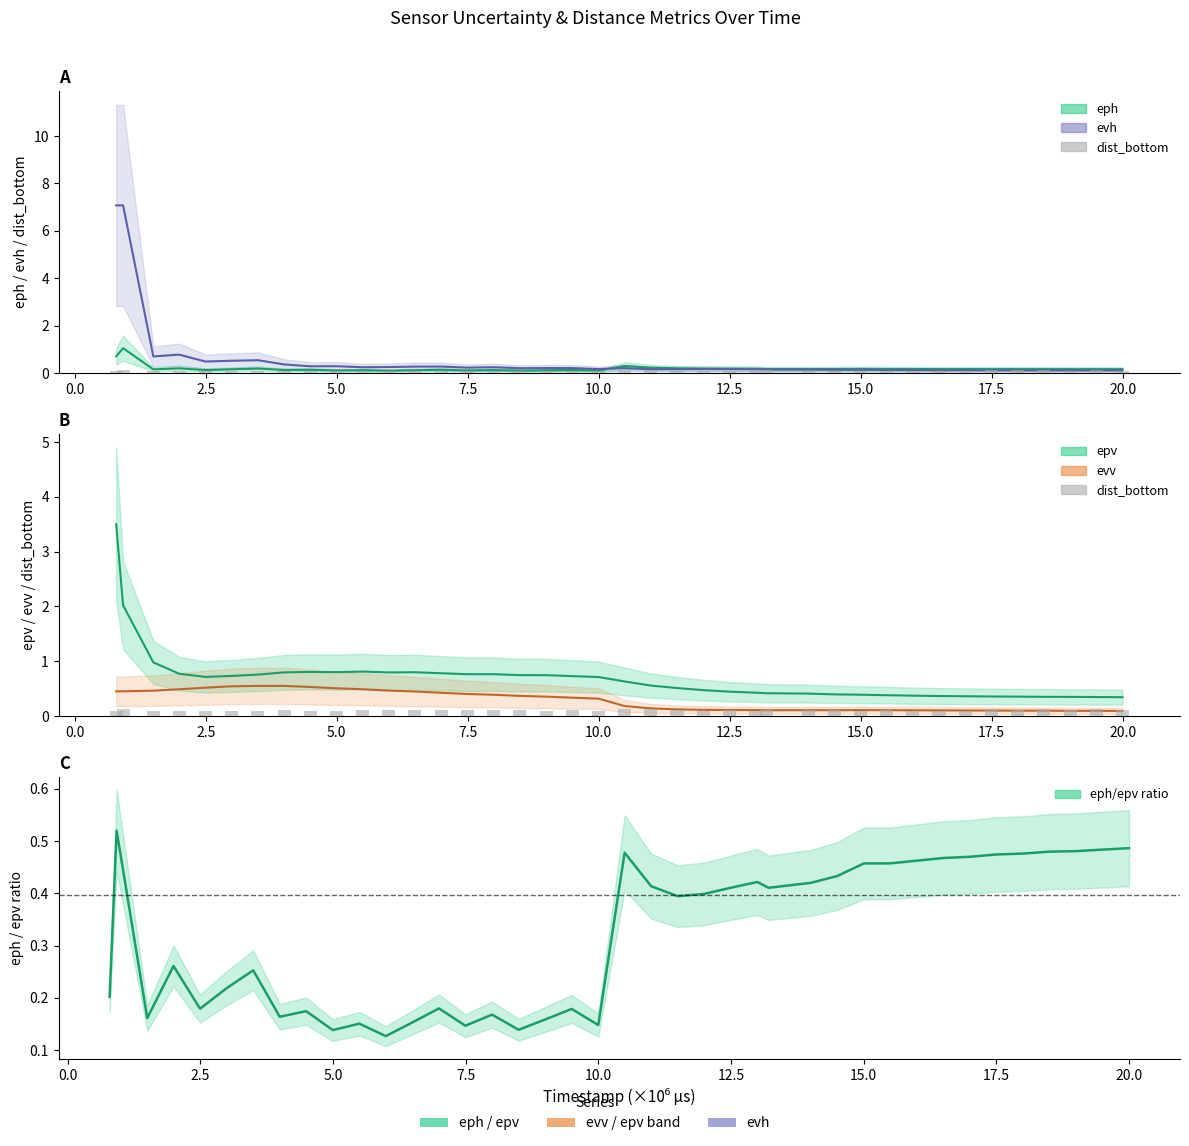

The value at 0.0 is 0.2. True or false?

False